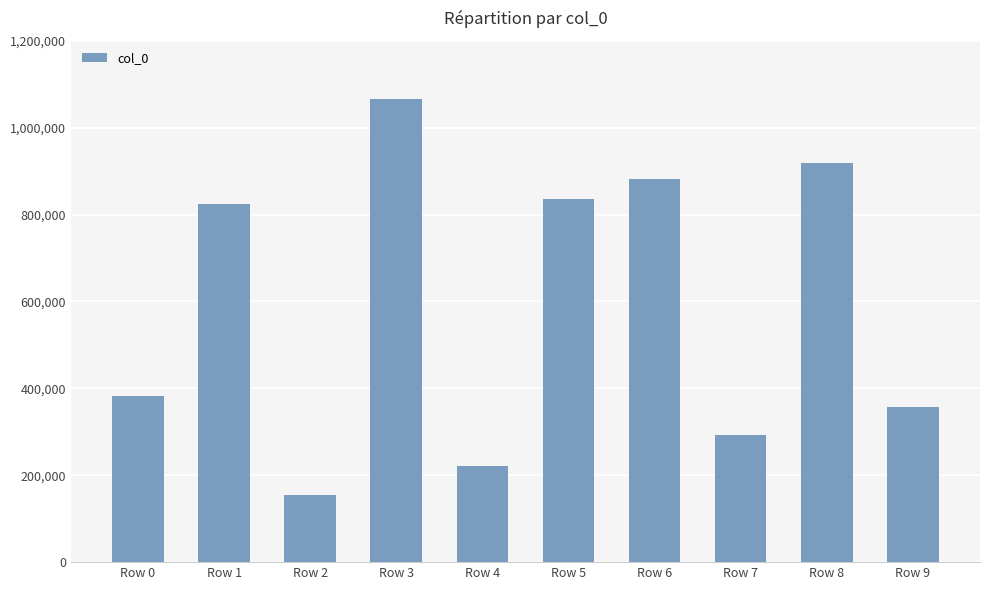

Reading right to left, transcribe all the data shown in this chart.

357944	919631	292147	880829	835440	221516	1066873	153502	825369	381458